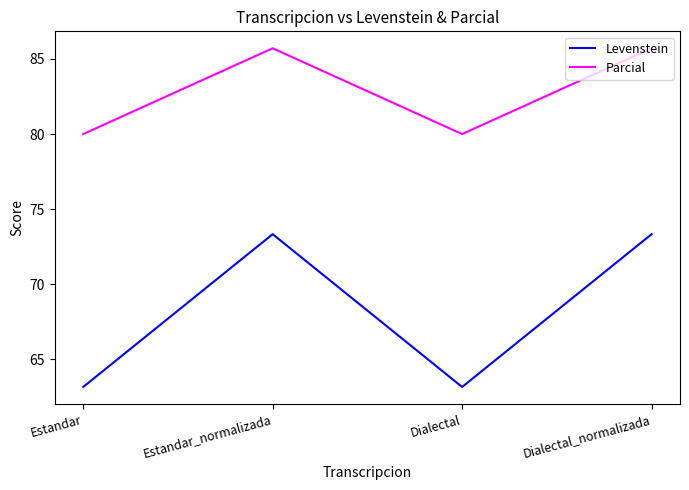

True or false: Parcial and Levenstein intersect in this chart.

False